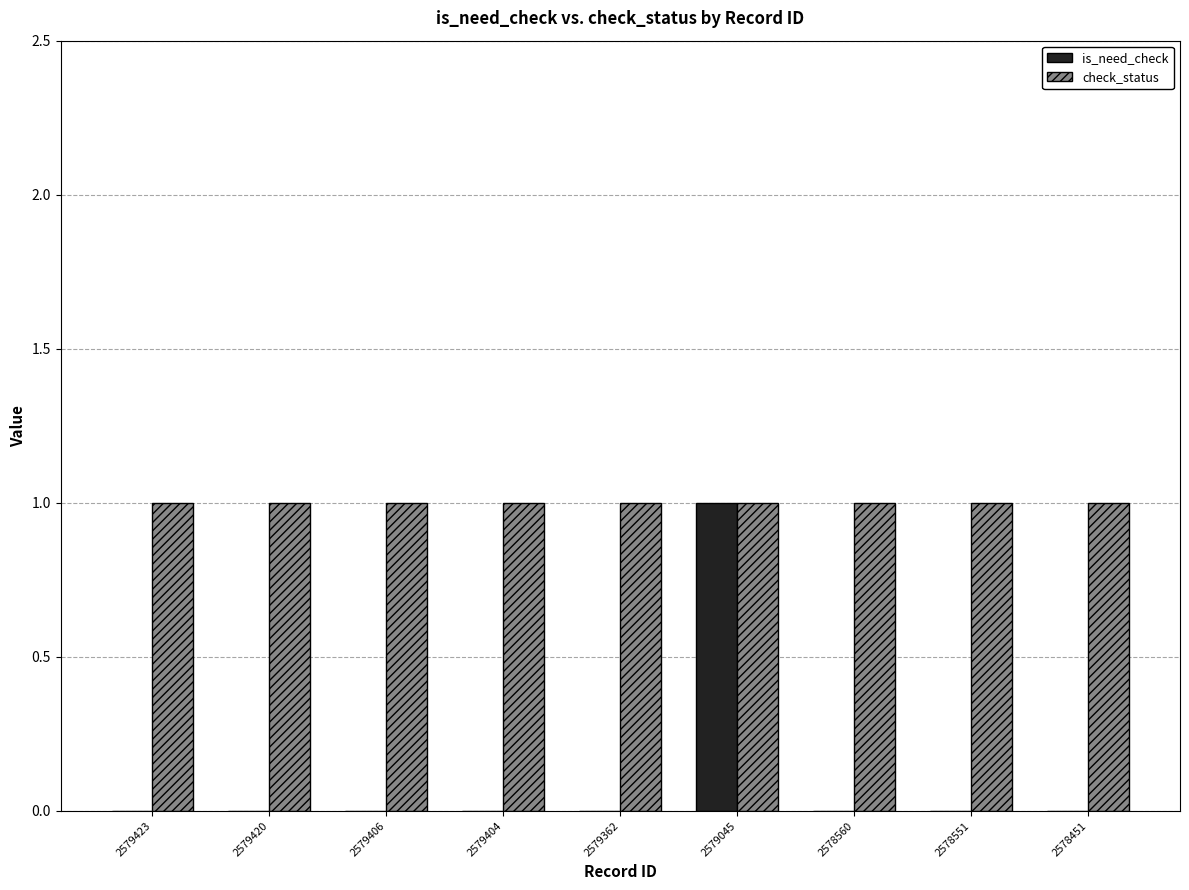

What is the total value across all series at 2578451?

1